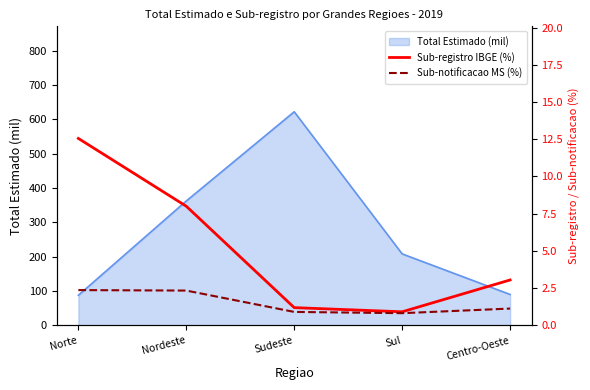

True or false: Sub-notificacao MS (%) and Sub-registro IBGE (%) cross at least once.

False